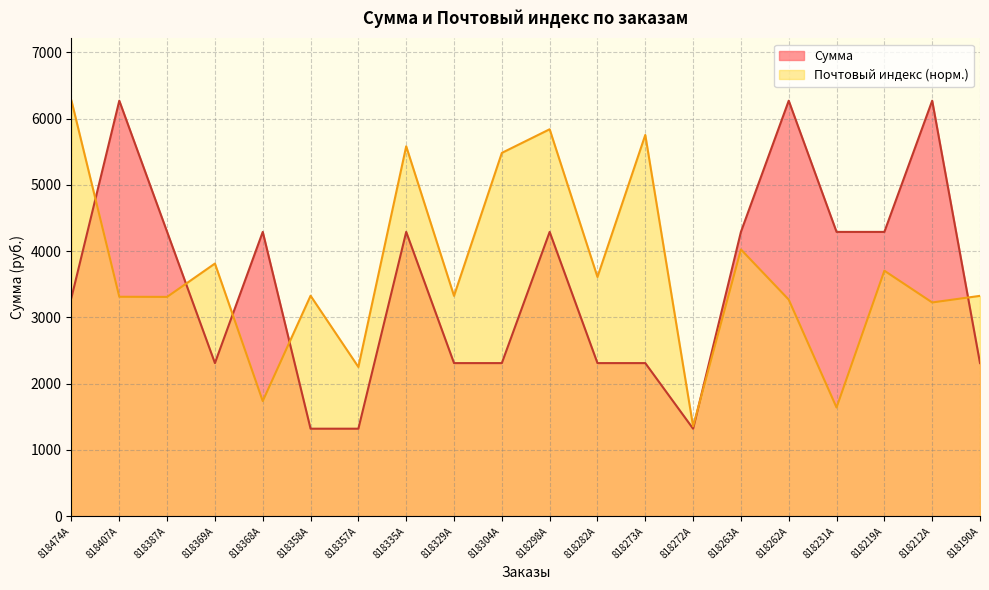

What are all the series names shown in the legend?

Сумма, Почтовый индекс (норм.)